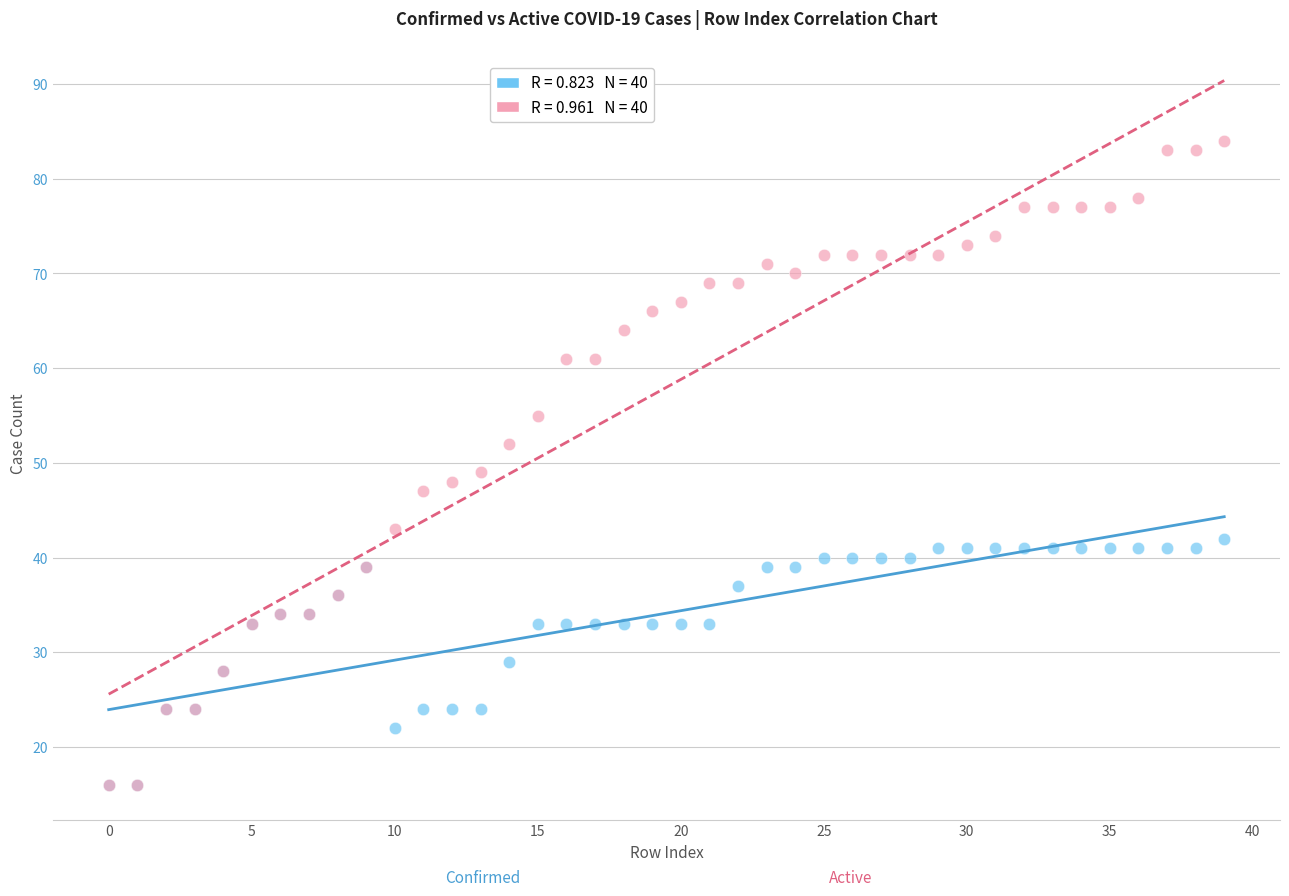

Across all series, what Y value is closest to 50?

49